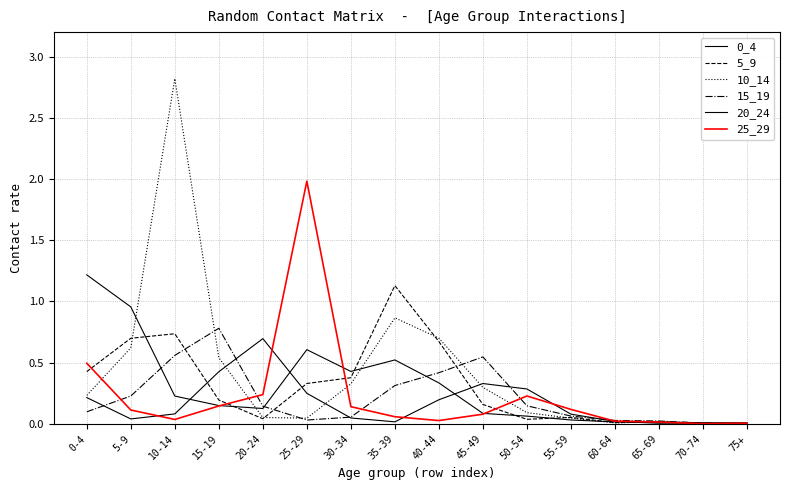

At which label does 15_19 reach its minimum?

75+